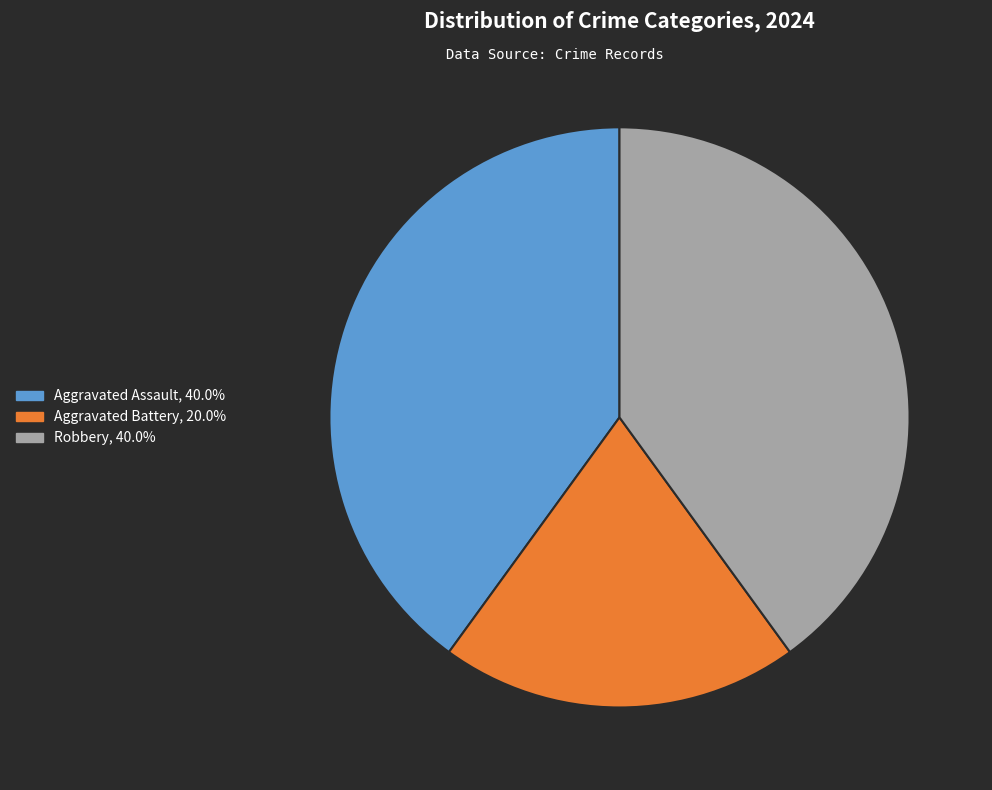

How many slices are in this pie chart?

3